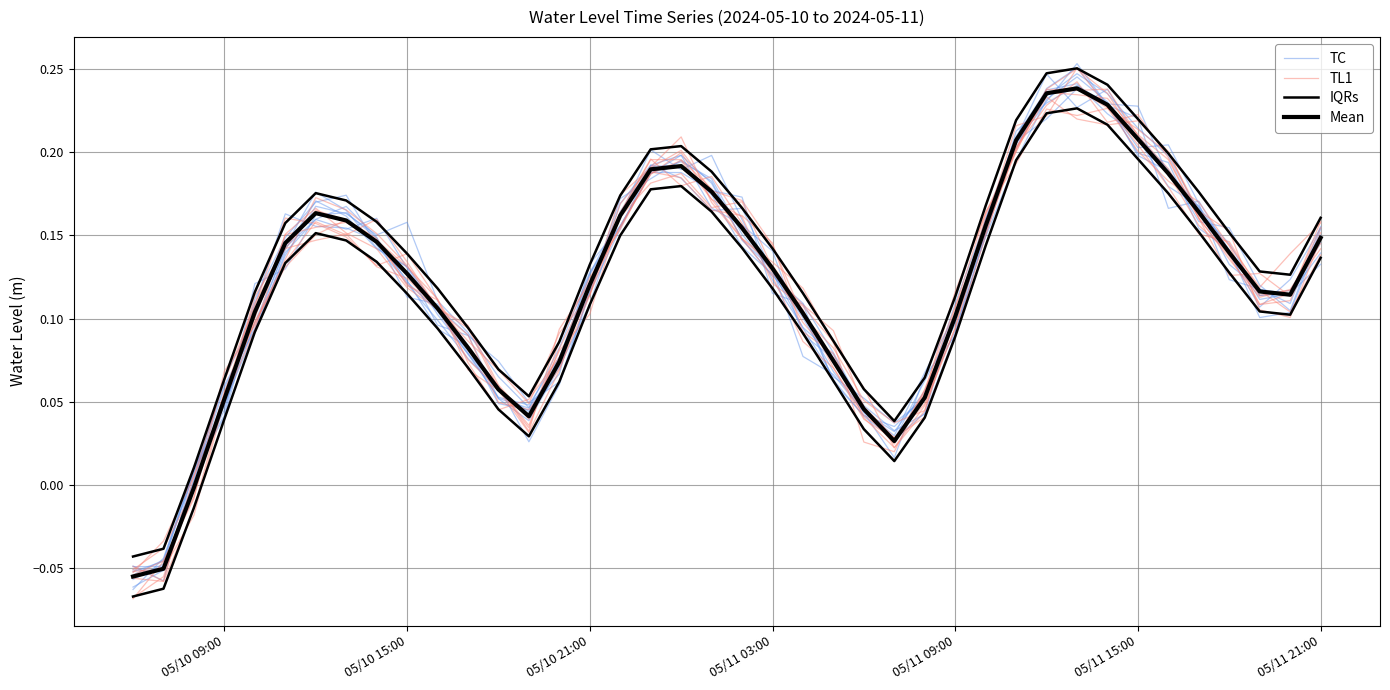

True or false: Mean has more than 1 interior local peaks.

True